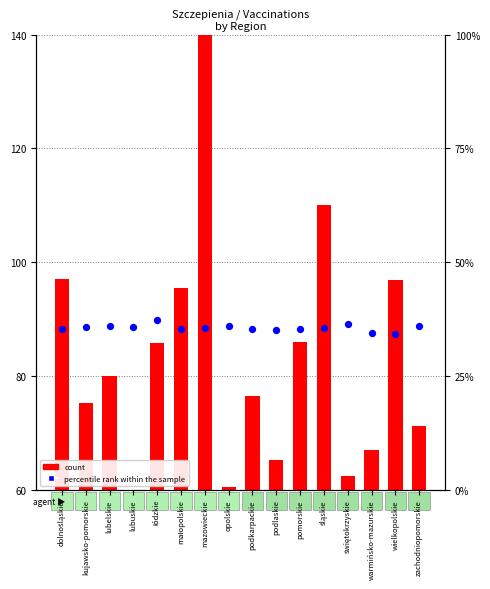

Which series has the largest total across all categories?

count